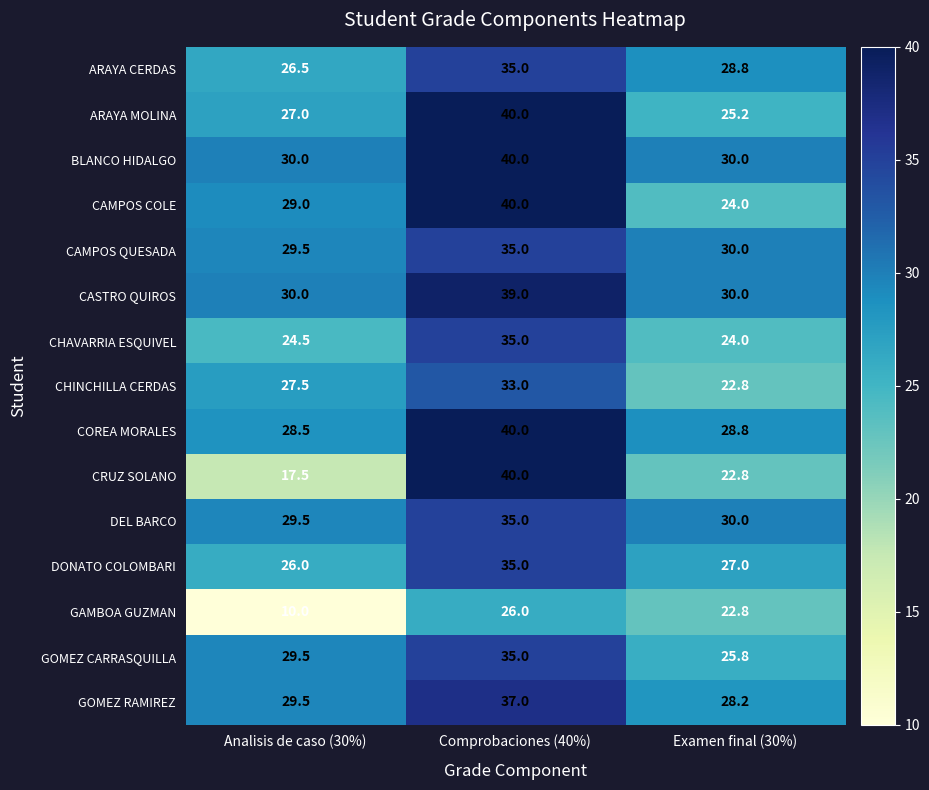

Which series has the widest spread of values?

CRUZ SOLANO